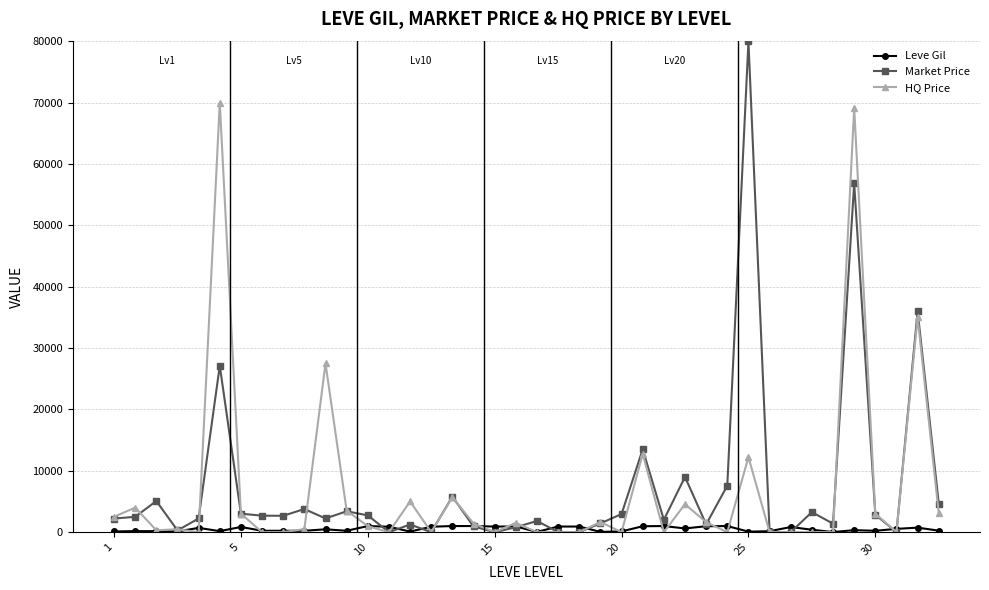

What are all the series names shown in the legend?

Leve Gil, Market Price, HQ Price